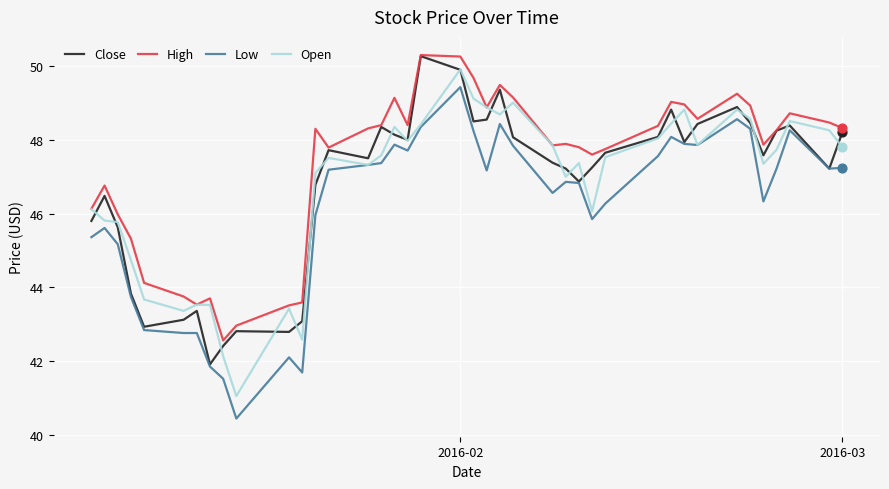

Which series has the widest spread of values?

Low